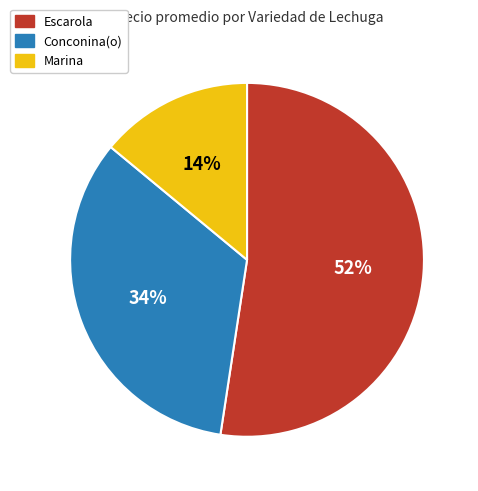

Is it true that Conconina(o) is 21% of the pie?

False